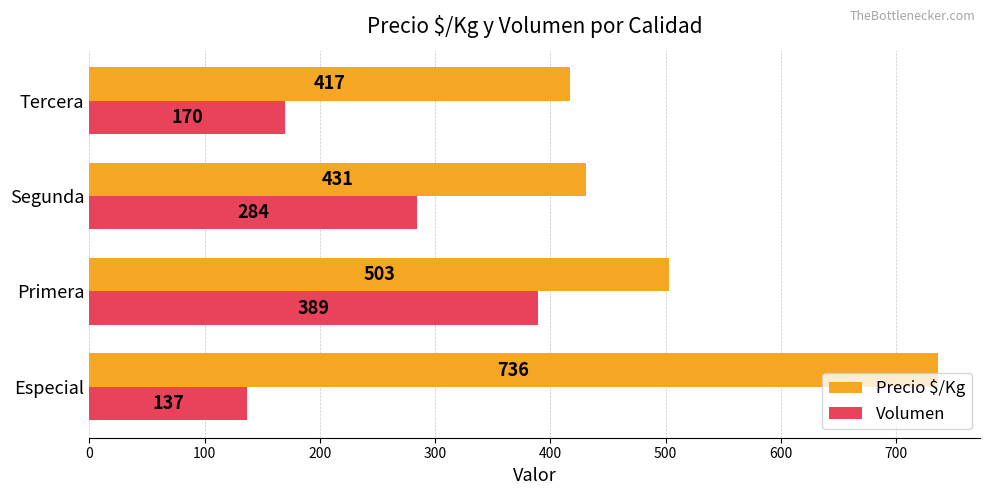

What value does the Volumen series have at Tercera?

170